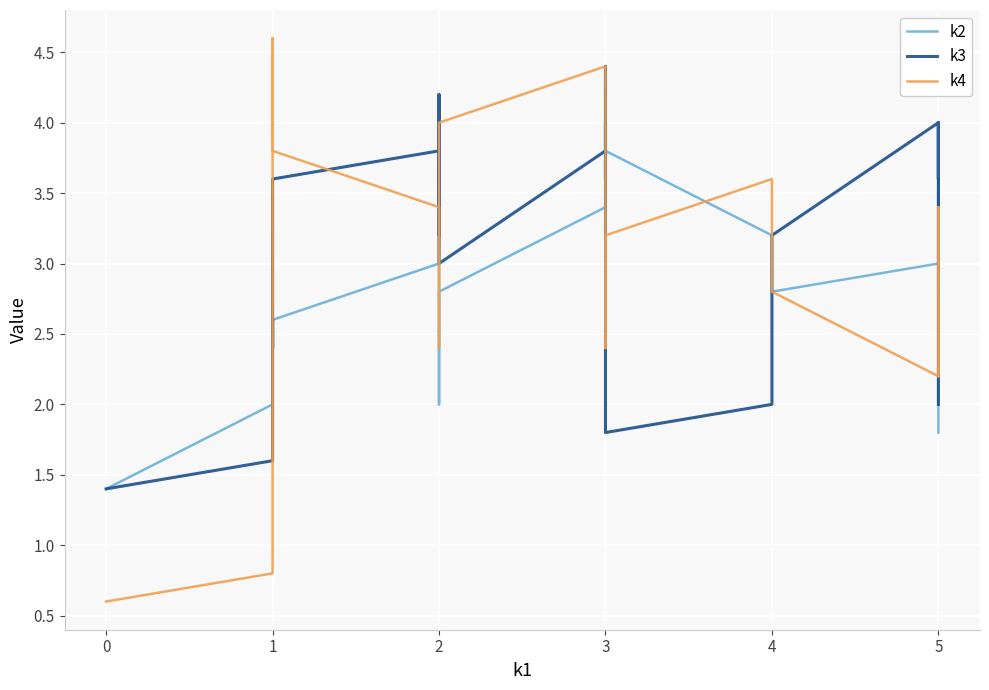

How many distinct data groups are displayed?

3